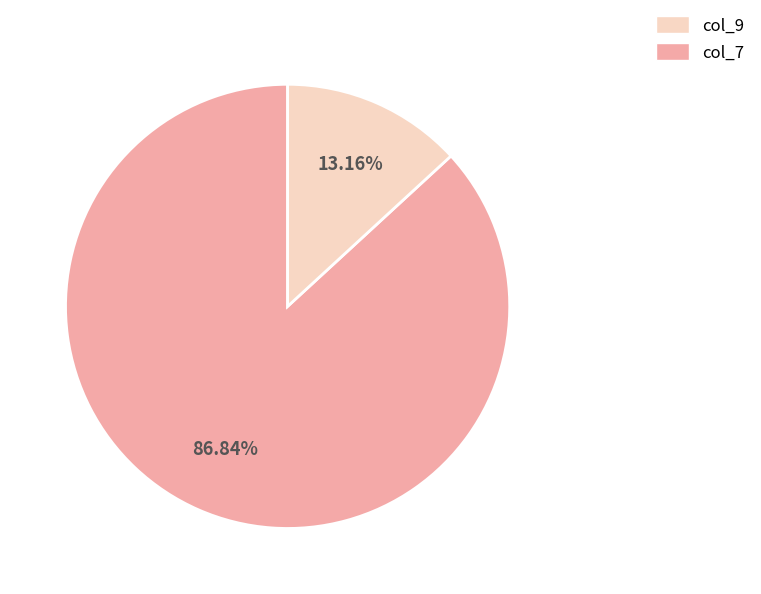

Is there a majority slice in this chart?

Yes